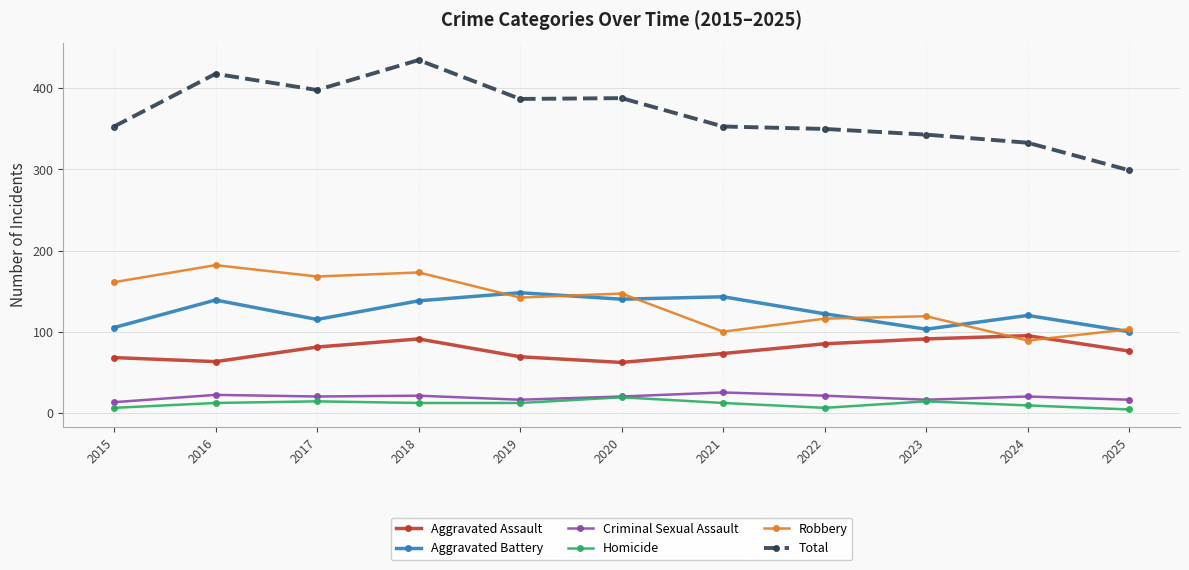

What is the average value of the Criminal Sexual Assault series?

19